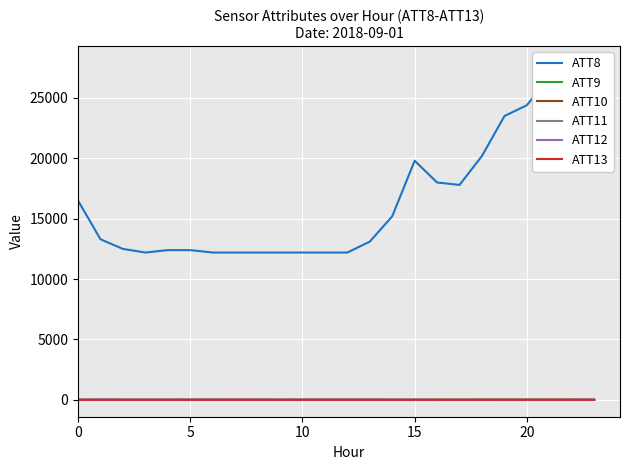

True or false: ATT12 and ATT11 intersect in this chart.

False